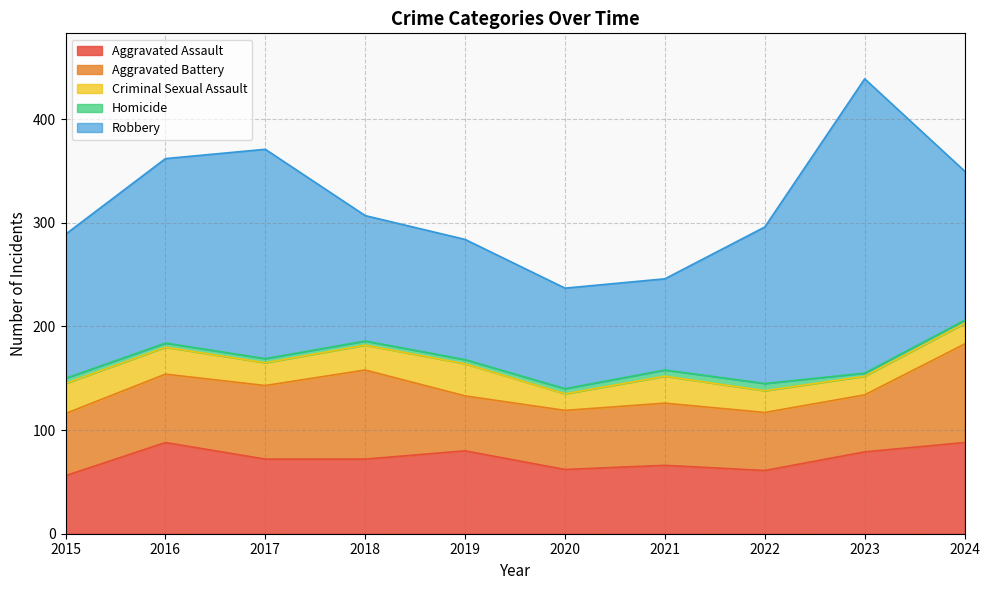

What is the spread (max minus min) of values at 2016?

174